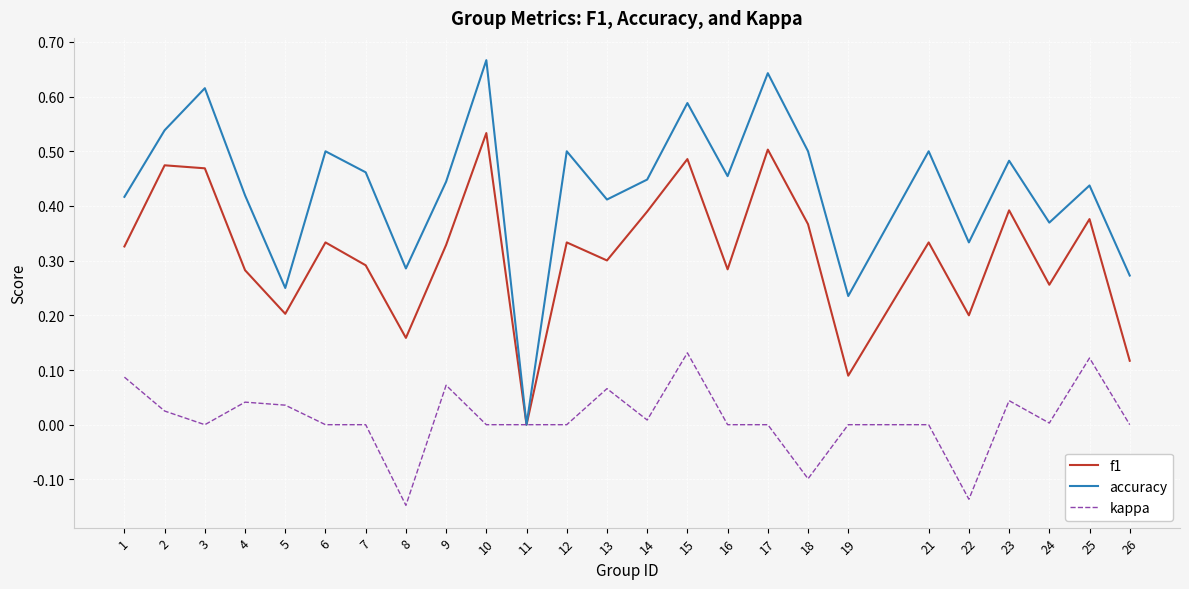

Which series has the largest total across all categories?

accuracy